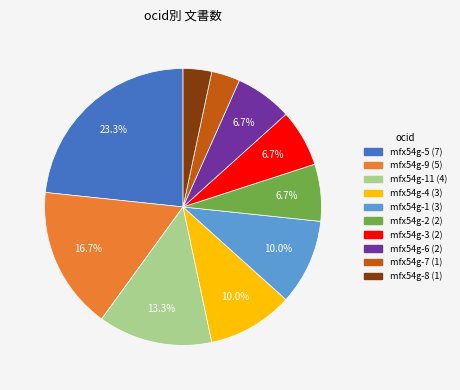

Does any single category account for the majority?

No